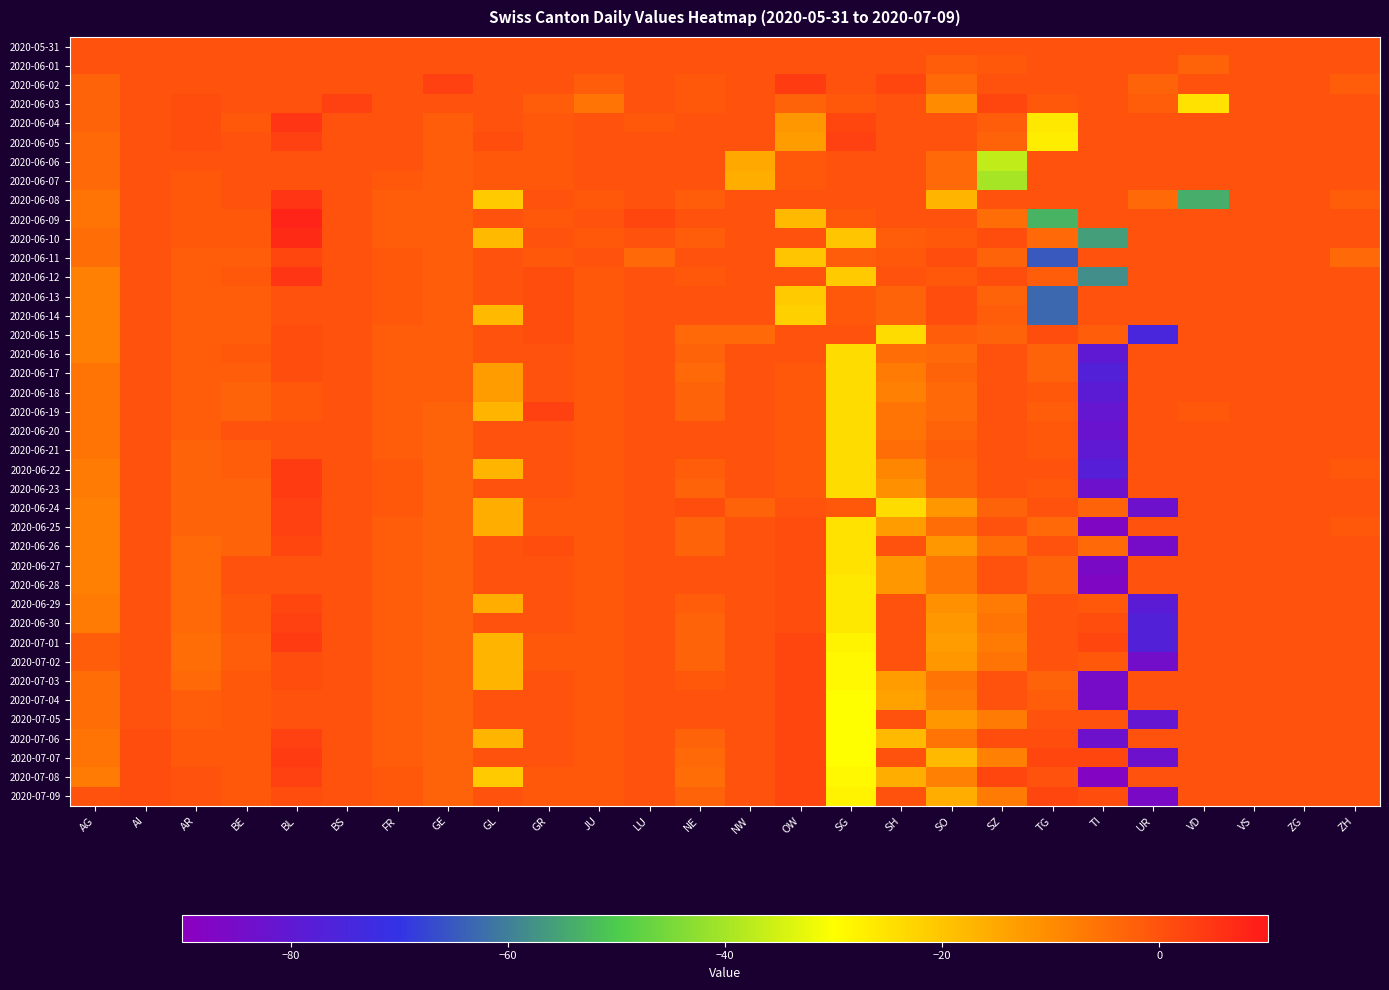

Reading right to left, extract all data points from this chart.

2020-05-31: ZH=0	ZG=0	VS=0	VD=0	UR=0	TI=0	TG=0	SZ=0	SO=0	SH=0	SG=0	OW=0	NW=0	NE=0	LU=0	JU=0	GR=0	GL=0	GE=0	FR=0	BS=0	BL=0	BE=0	AR=0	AI=0	AG=0
2020-06-01: ZH=0	ZG=0	VS=0	VD=-3	UR=0	TI=0	TG=0	SZ=-1	SO=-2	SH=0	SG=0	OW=0	NW=0	NE=0	LU=0	JU=0	GR=0	GL=0	GE=0	FR=0	BS=0	BL=0	BE=0	AR=0	AI=0	AG=0
2020-06-02: ZH=-2	ZG=0	VS=0	VD=0	UR=-3	TI=0	TG=0	SZ=0	SO=-4	SH=2	SG=0	OW=4	NW=0	NE=-1	LU=0	JU=-2	GR=0	GL=0	GE=3	FR=0	BS=0	BL=0	BE=0	AR=0	AI=0	AG=-3
2020-06-03: ZH=0	ZG=0	VS=0	VD=-25	UR=-2	TI=0	TG=-1	SZ=2	SO=-10	SH=0	SG=-1	OW=-3	NW=0	NE=-1	LU=0	JU=-6	GR=-2	GL=0	GE=0	FR=0	BS=3	BL=0	BE=0	AR=1	AI=0	AG=-3
2020-06-04: ZH=0	ZG=0	VS=0	VD=0	UR=0	TI=0	TG=-26	SZ=-2	SO=0	SH=0	SG=2	OW=-12	NW=0	NE=0	LU=-1	JU=0	GR=-1	GL=0	GE=-2	FR=0	BS=0	BL=5	BE=-1	AR=1	AI=0	AG=-3
2020-06-05: ZH=0	ZG=0	VS=0	VD=0	UR=0	TI=0	TG=-27	SZ=-3	SO=0	SH=0	SG=3	OW=-13	NW=0	NE=0	LU=0	JU=0	GR=-1	GL=1	GE=-2	FR=0	BS=0	BL=3	BE=0	AR=1	AI=0	AG=-4
2020-06-06: ZH=0	ZG=0	VS=0	VD=0	UR=0	TI=0	TG=0	SZ=-37	SO=-4	SH=0	SG=0	OW=-1	NW=-15	NE=0	LU=0	JU=0	GR=-1	GL=-1	GE=-2	FR=0	BS=0	BL=0	BE=0	AR=0	AI=0	AG=-4
2020-06-07: ZH=0	ZG=0	VS=0	VD=0	UR=0	TI=0	TG=0	SZ=-40	SO=-4	SH=0	SG=0	OW=-1	NW=-16	NE=0	LU=0	JU=0	GR=-1	GL=-1	GE=-2	FR=-1	BS=0	BL=0	BE=0	AR=-1	AI=0	AG=-4
2020-06-08: ZH=-2	ZG=0	VS=0	VD=-54	UR=-4	TI=0	TG=0	SZ=0	SO=-17	SH=0	SG=0	OW=0	NW=0	NE=-2	LU=0	JU=-1	GR=0	GL=-21	GE=-2	FR=-2	BS=0	BL=5	BE=0	AR=-1	AI=0	AG=-6
2020-06-09: ZH=0	ZG=0	VS=0	VD=0	UR=0	TI=0	TG=-53	SZ=-5	SO=0	SH=0	SG=-1	OW=-18	NW=0	NE=0	LU=2	JU=0	GR=-1	GL=0	GE=-2	FR=-2	BS=0	BL=8	BE=-1	AR=-1	AI=0	AG=-6
2020-06-10: ZH=0	ZG=0	VS=0	VD=0	UR=0	TI=-56	TG=-4	SZ=1	SO=-1	SH=-2	SG=-20	OW=0	NW=0	NE=-2	LU=0	JU=-1	GR=0	GL=-18	GE=-2	FR=-2	BS=0	BL=7	BE=-1	AR=-1	AI=0	AG=-5
2020-06-11: ZH=-4	ZG=0	VS=0	VD=0	UR=0	TI=0	TG=-65	SZ=-3	SO=1	SH=-1	SG=-2	OW=-20	NW=0	NE=0	LU=-4	JU=0	GR=-1	GL=0	GE=-2	FR=-1	BS=0	BL=2	BE=-2	AR=-2	AI=0	AG=-5
2020-06-12: ZH=0	ZG=0	VS=0	VD=0	UR=0	TI=-58	TG=-2	SZ=1	SO=-1	SH=0	SG=-21	OW=0	NW=0	NE=-1	LU=0	JU=-1	GR=1	GL=0	GE=-2	FR=-1	BS=0	BL=5	BE=-1	AR=-2	AI=0	AG=-8
2020-06-13: ZH=0	ZG=0	VS=0	VD=0	UR=0	TI=0	TG=-63	SZ=-3	SO=1	SH=-3	SG=-1	OW=-21	NW=0	NE=0	LU=0	JU=-1	GR=1	GL=0	GE=-2	FR=-1	BS=0	BL=0	BE=-2	AR=-2	AI=0	AG=-8
2020-06-14: ZH=0	ZG=0	VS=0	VD=0	UR=0	TI=0	TG=-63	SZ=-2	SO=1	SH=-3	SG=-1	OW=-22	NW=0	NE=0	LU=0	JU=-1	GR=1	GL=-18	GE=-2	FR=-1	BS=0	BL=0	BE=-2	AR=-2	AI=0	AG=-8
2020-06-15: ZH=0	ZG=0	VS=0	VD=0	UR=-75	TI=-2	TG=1	SZ=-3	SO=-2	SH=-24	SG=0	OW=0	NW=-4	NE=-4	LU=0	JU=-1	GR=1	GL=0	GE=-2	FR=-2	BS=0	BL=1	BE=-2	AR=-2	AI=0	AG=-8
2020-06-16: ZH=0	ZG=0	VS=0	VD=0	UR=0	TI=-80	TG=-3	SZ=0	SO=-4	SH=-5	SG=-24	OW=0	NW=0	NE=-3	LU=0	JU=-1	GR=0	GL=0	GE=-2	FR=-2	BS=0	BL=1	BE=-1	AR=-2	AI=0	AG=-8
2020-06-17: ZH=0	ZG=0	VS=0	VD=0	UR=0	TI=-77	TG=-3	SZ=0	SO=-3	SH=-7	SG=-24	OW=-1	NW=0	NE=-4	LU=0	JU=-1	GR=0	GL=-13	GE=-2	FR=-2	BS=0	BL=1	BE=-2	AR=-2	AI=0	AG=-6
2020-06-18: ZH=0	ZG=0	VS=0	VD=0	UR=0	TI=-79	TG=-1	SZ=0	SO=-4	SH=-8	SG=-24	OW=-1	NW=0	NE=-3	LU=0	JU=-1	GR=0	GL=-13	GE=-2	FR=-2	BS=0	BL=-1	BE=-3	AR=-2	AI=0	AG=-6
2020-06-19: ZH=0	ZG=0	VS=0	VD=-1	UR=0	TI=-81	TG=-2	SZ=0	SO=-4	SH=-6	SG=-24	OW=-1	NW=0	NE=-3	LU=0	JU=-1	GR=3	GL=-17	GE=-3	FR=-2	BS=0	BL=-1	BE=-3	AR=-2	AI=0	AG=-6
2020-06-20: ZH=0	ZG=0	VS=0	VD=0	UR=0	TI=-82	TG=-1	SZ=0	SO=-3	SH=-6	SG=-24	OW=-1	NW=0	NE=0	LU=0	JU=-1	GR=0	GL=0	GE=-3	FR=-2	BS=0	BL=0	BE=0	AR=-2	AI=0	AG=-6
2020-06-21: ZH=0	ZG=0	VS=0	VD=0	UR=0	TI=-80	TG=-1	SZ=0	SO=-2	SH=-5	SG=-24	OW=-1	NW=0	NE=0	LU=0	JU=-1	GR=0	GL=0	GE=-3	FR=-2	BS=0	BL=0	BE=-2	AR=-3	AI=0	AG=-6
2020-06-22: ZH=-1	ZG=0	VS=0	VD=0	UR=0	TI=-78	TG=0	SZ=0	SO=-3	SH=-9	SG=-24	OW=-1	NW=0	NE=-2	LU=0	JU=-1	GR=0	GL=-17	GE=-3	FR=-1	BS=0	BL=4	BE=-2	AR=-3	AI=0	AG=-7
2020-06-23: ZH=0	ZG=0	VS=0	VD=0	UR=0	TI=-83	TG=-1	SZ=0	SO=-3	SH=-11	SG=-24	OW=-1	NW=0	NE=-3	LU=0	JU=-1	GR=0	GL=0	GE=-3	FR=-1	BS=0	BL=4	BE=-3	AR=-3	AI=0	AG=-7
2020-06-24: ZH=0	ZG=0	VS=0	VD=0	UR=-83	TI=-3	TG=0	SZ=-3	SO=-12	SH=-24	SG=-1	OW=0	NW=-3	NE=1	LU=0	JU=-1	GR=-1	GL=-16	GE=-3	FR=-1	BS=0	BL=3	BE=-3	AR=-3	AI=0	AG=-8
2020-06-25: ZH=-1	ZG=0	VS=0	VD=0	UR=0	TI=-87	TG=-4	SZ=0	SO=-5	SH=-13	SG=-25	OW=1	NW=0	NE=-3	LU=0	JU=-1	GR=-1	GL=-16	GE=-3	FR=-2	BS=0	BL=3	BE=-3	AR=-3	AI=0	AG=-8
2020-06-26: ZH=0	ZG=0	VS=0	VD=0	UR=-85	TI=-4	TG=0	SZ=-5	SO=-12	SH=0	SG=-25	OW=1	NW=0	NE=-3	LU=0	JU=-1	GR=1	GL=0	GE=-3	FR=-2	BS=0	BL=2	BE=-3	AR=-4	AI=0	AG=-8
2020-06-27: ZH=0	ZG=0	VS=0	VD=0	UR=0	TI=-86	TG=-3	SZ=0	SO=-6	SH=-12	SG=-25	OW=1	NW=0	NE=0	LU=0	JU=-1	GR=0	GL=0	GE=-3	FR=-2	BS=0	BL=0	BE=0	AR=-4	AI=0	AG=-8
2020-06-28: ZH=0	ZG=0	VS=0	VD=0	UR=0	TI=-87	TG=-3	SZ=0	SO=-6	SH=-12	SG=-26	OW=1	NW=0	NE=0	LU=0	JU=-1	GR=0	GL=0	GE=-3	FR=-2	BS=0	BL=0	BE=0	AR=-4	AI=0	AG=-8
2020-06-29: ZH=0	ZG=0	VS=0	VD=0	UR=-79	TI=-1	TG=0	SZ=-7	SO=-11	SH=0	SG=-26	OW=1	NW=0	NE=-2	LU=0	JU=-1	GR=0	GL=-16	GE=-3	FR=-2	BS=0	BL=2	BE=-1	AR=-4	AI=0	AG=-7
2020-06-30: ZH=0	ZG=0	VS=0	VD=0	UR=-77	TI=1	TG=0	SZ=-6	SO=-12	SH=0	SG=-26	OW=1	NW=0	NE=-3	LU=0	JU=-1	GR=0	GL=0	GE=-3	FR=-2	BS=0	BL=3	BE=-1	AR=-4	AI=0	AG=-7
2020-07-01: ZH=0	ZG=0	VS=0	VD=0	UR=-77	TI=2	TG=0	SZ=-7	SO=-13	SH=0	SG=-28	OW=2	NW=0	NE=-3	LU=0	JU=-1	GR=-1	GL=-17	GE=-3	FR=-2	BS=0	BL=4	BE=-2	AR=-5	AI=0	AG=-2
2020-07-02: ZH=0	ZG=0	VS=0	VD=0	UR=-84	TI=-1	TG=0	SZ=-6	SO=-12	SH=0	SG=-29	OW=2	NW=0	NE=-3	LU=0	JU=-1	GR=-1	GL=-17	GE=-3	FR=-2	BS=0	BL=1	BE=-2	AR=-5	AI=0	AG=-2
2020-07-03: ZH=0	ZG=0	VS=0	VD=0	UR=0	TI=-85	TG=-3	SZ=0	SO=-6	SH=-13	SG=-29	OW=2	NW=0	NE=-1	LU=0	JU=-1	GR=0	GL=-17	GE=-3	FR=-2	BS=0	BL=1	BE=-1	AR=-4	AI=0	AG=-5
2020-07-04: ZH=0	ZG=0	VS=0	VD=0	UR=0	TI=-85	TG=-2	SZ=0	SO=-7	SH=-14	SG=-30	OW=2	NW=0	NE=0	LU=0	JU=-1	GR=0	GL=0	GE=-3	FR=-2	BS=0	BL=0	BE=-1	AR=-2	AI=0	AG=-5
2020-07-05: ZH=0	ZG=0	VS=0	VD=0	UR=-81	TI=0	TG=0	SZ=-7	SO=-12	SH=0	SG=-30	OW=2	NW=0	NE=0	LU=0	JU=-1	GR=0	GL=0	GE=-3	FR=-2	BS=0	BL=0	BE=-1	AR=-2	AI=0	AG=-5
2020-07-06: ZH=0	ZG=0	VS=0	VD=0	UR=0	TI=-83	TG=1	SZ=1	SO=-6	SH=-18	SG=-30	OW=2	NW=0	NE=-3	LU=0	JU=-1	GR=0	GL=-17	GE=-3	FR=-2	BS=0	BL=3	BE=-1	AR=-1	AI=1	AG=-6
2020-07-07: ZH=0	ZG=0	VS=0	VD=0	UR=-83	TI=2	TG=2	SZ=-8	SO=-18	SH=0	SG=-30	OW=2	NW=0	NE=-4	LU=0	JU=-1	GR=0	GL=0	GE=-3	FR=-2	BS=0	BL=4	BE=-1	AR=-1	AI=1	AG=-6
2020-07-08: ZH=0	ZG=0	VS=0	VD=0	UR=0	TI=-88	TG=0	SZ=2	SO=-8	SH=-16	SG=-29	OW=2	NW=0	NE=-5	LU=0	JU=-1	GR=-1	GL=-21	GE=-3	FR=-1	BS=0	BL=3	BE=-1	AR=0	AI=1	AG=-7
2020-07-09: ZH=0	ZG=0	VS=0	VD=0	UR=-86	TI=1	TG=2	SZ=-7	SO=-16	SH=0	SG=-28	OW=2	NW=0	NE=-3	LU=0	JU=-1	GR=-1	GL=0	GE=-3	FR=-1	BS=0	BL=1	BE=-1	AR=0	AI=1	AG=0